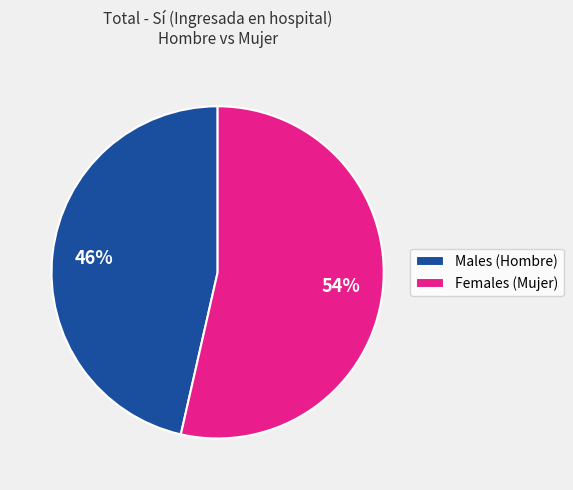

To the nearest percent, what is the combined percentage of Females (Mujer) and Males (Hombre)?

100%